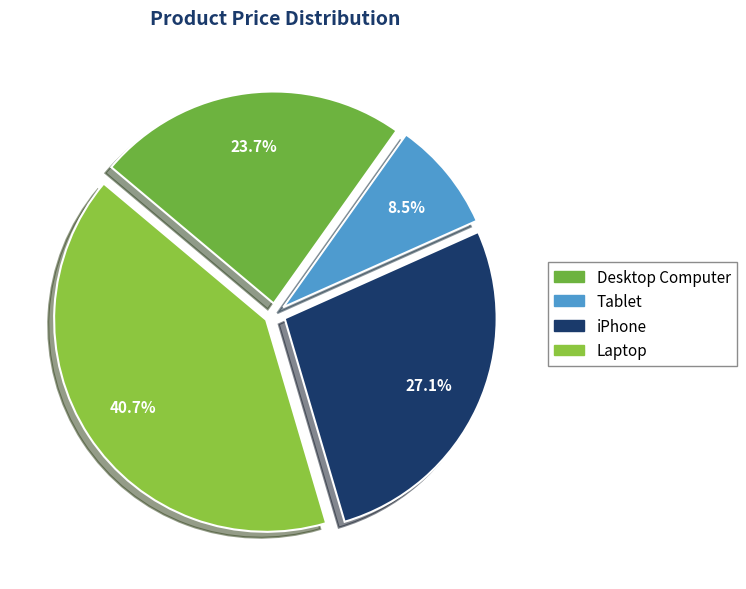

The iPhone slice represents 21% of the pie. True or false?

False